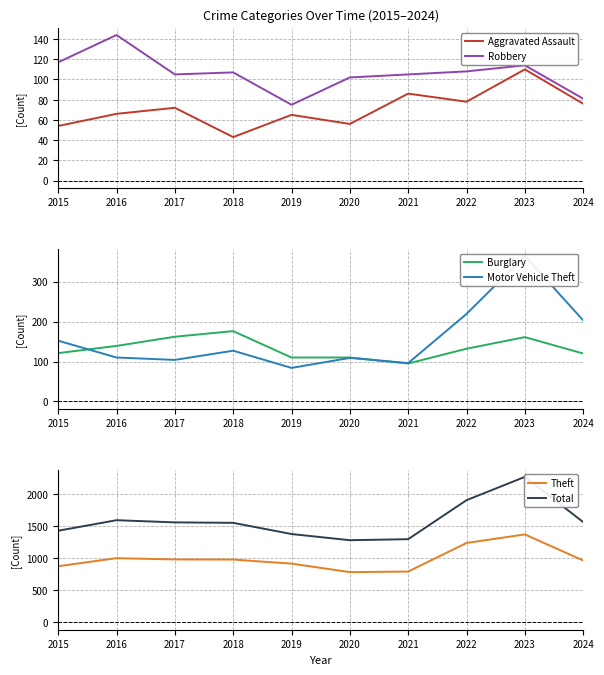

How many lines are shown in the chart?

6